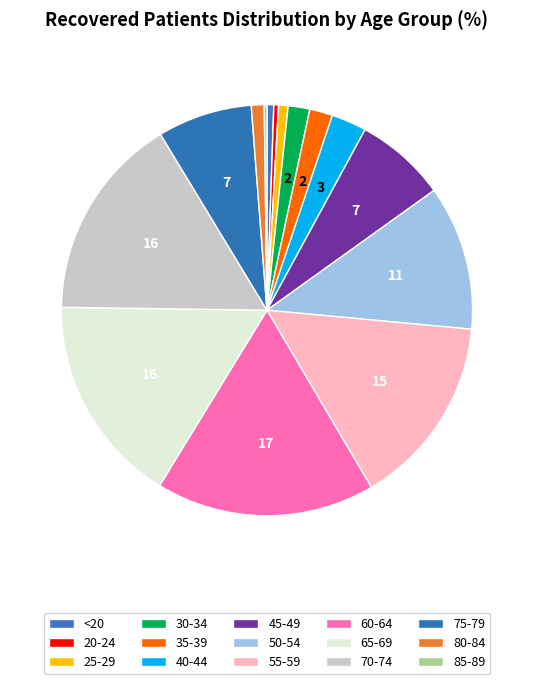

To the nearest percent, what is the average slice percentage?

7%